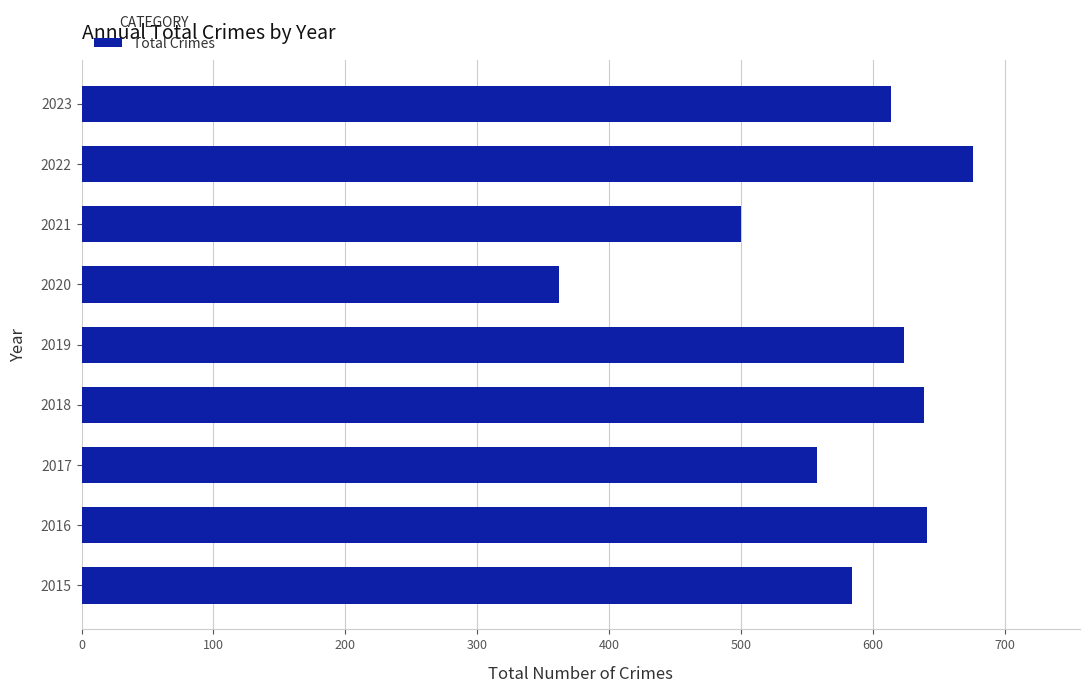

The chart shows a value of 641 at 2016. True or false?

True